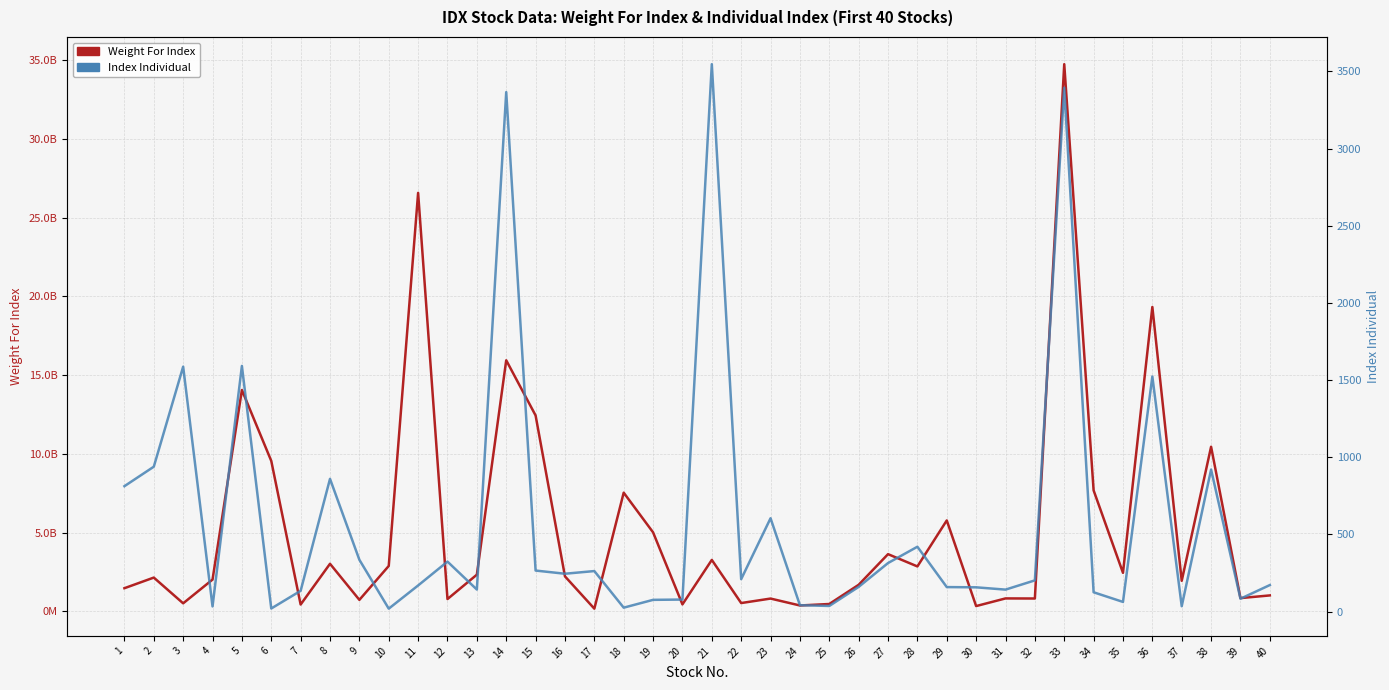

What is the highest value of the Index Individual series?

3546.6